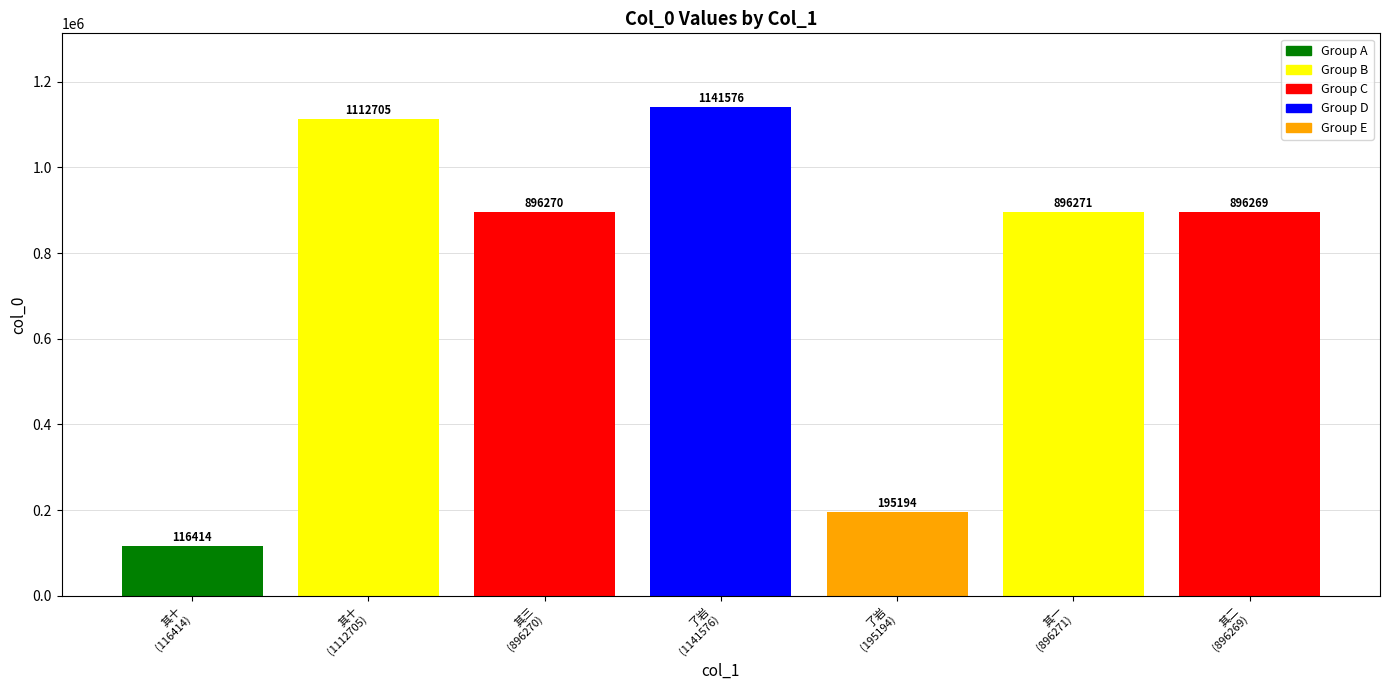

What is the greatest value displayed?

1141576